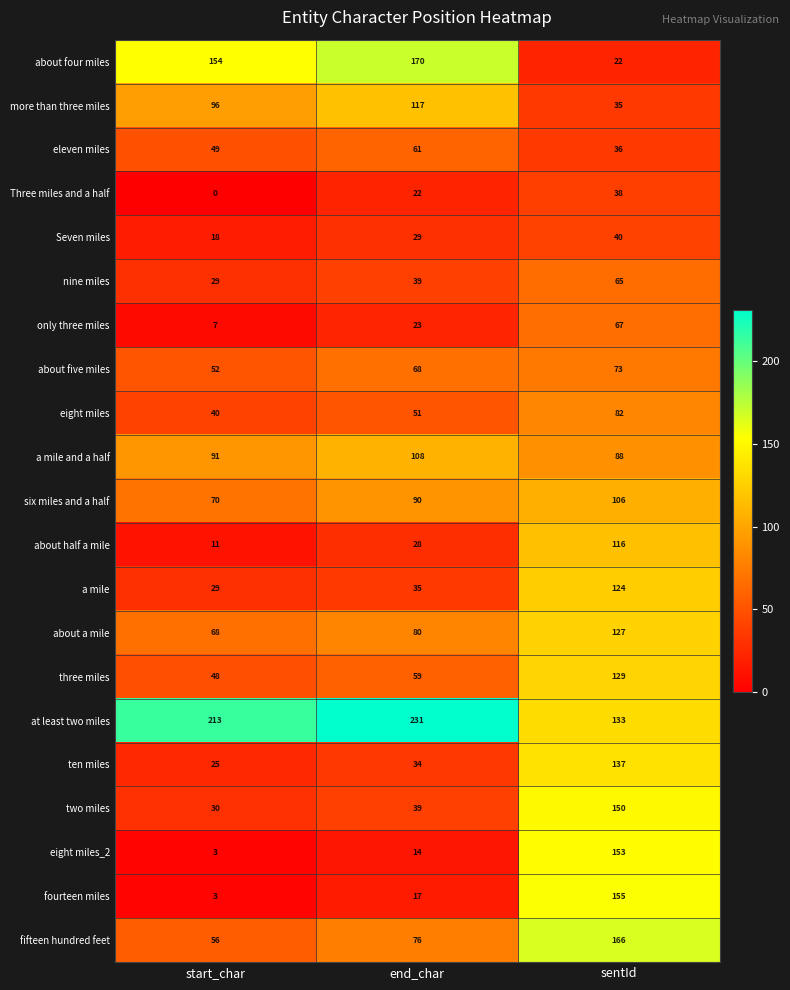

What is the total value across all series at end_char?

1391